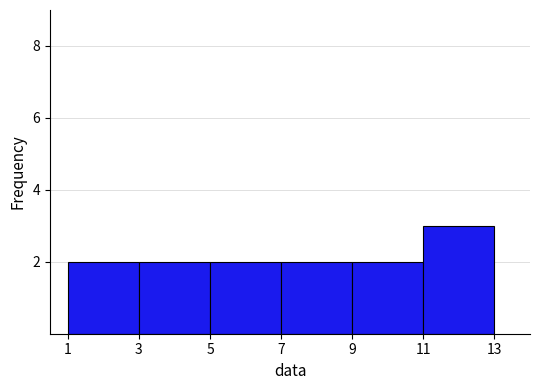

Reading left to right, transcribe this chart: for each bar, give the range it covers on the x-axis and its height. The values are not printed on the chart, so give them approximately, as read against the axis.

1 to 3: 2
3 to 5: 2
5 to 7: 2
7 to 9: 2
9 to 11: 2
11 to 13: 3